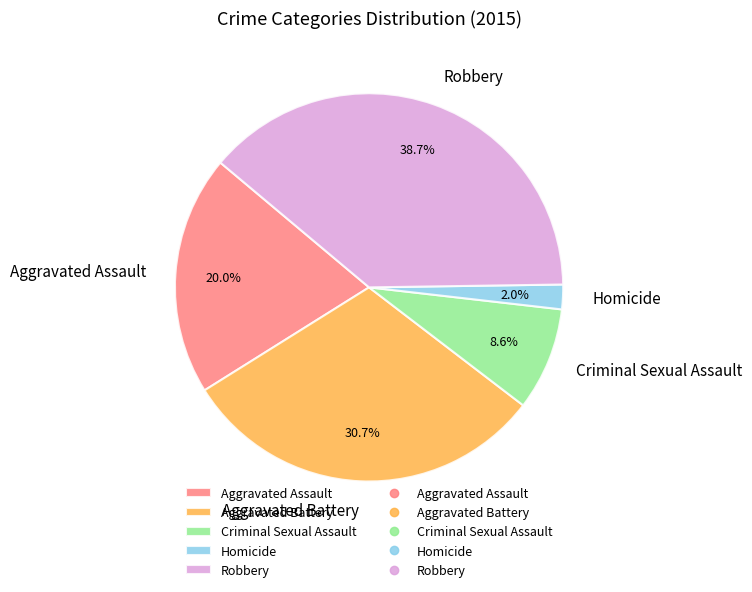

Which category has the biggest portion of the pie?

Robbery